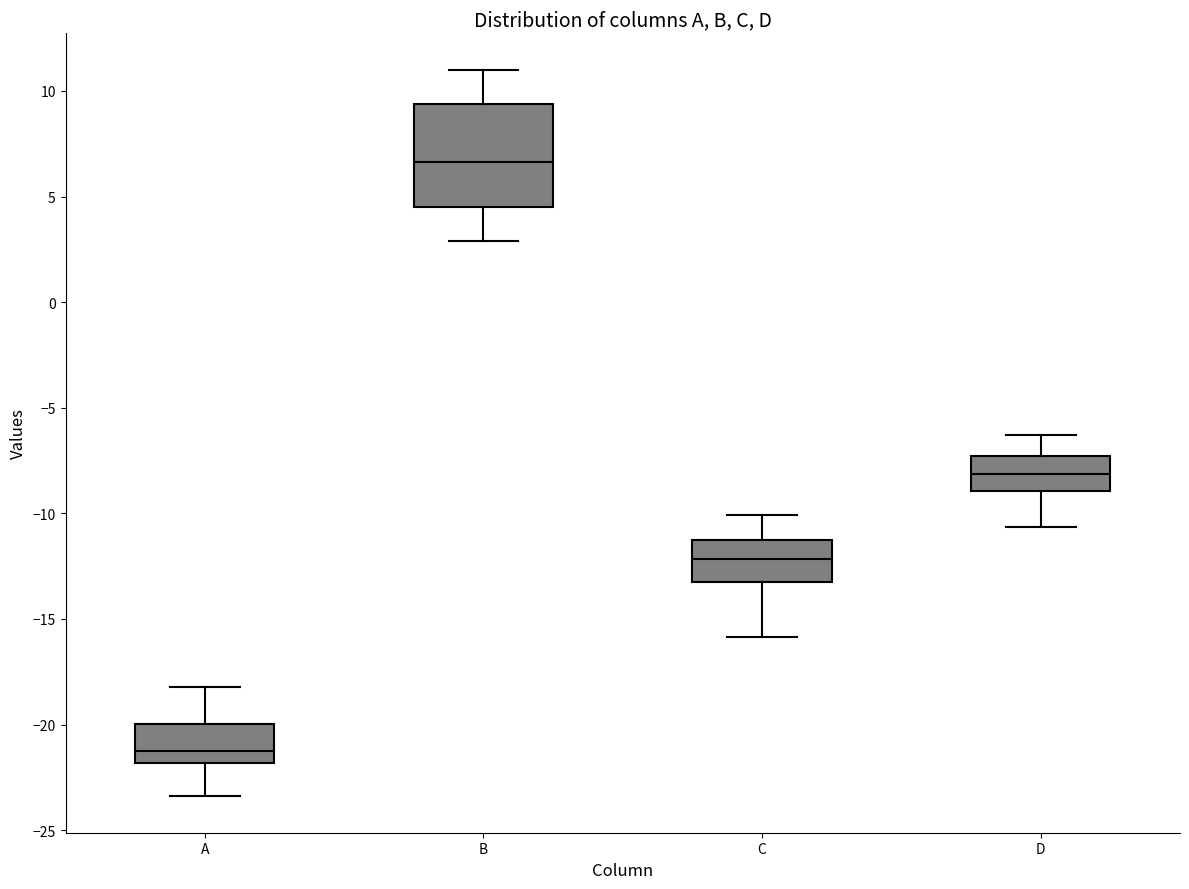

Reading left to right, transcribe this box plot: for each box, give where its median line is, the range the box spans, and where its two whiskers end, as read against the y-axis. The values are not printed on the chart, so give them approximately, as read against the axis.

A: median -21.0, box -22.0 to -20.0, whiskers -23.5 to -18.0
B: median 6.5, box 4.5 to 9.5, whiskers 3.0 to 11.0
C: median -12.0, box -13.0 to -11.5, whiskers -16.0 to -10.0
D: median -8.0, box -9.0 to -7.5, whiskers -10.5 to -6.5